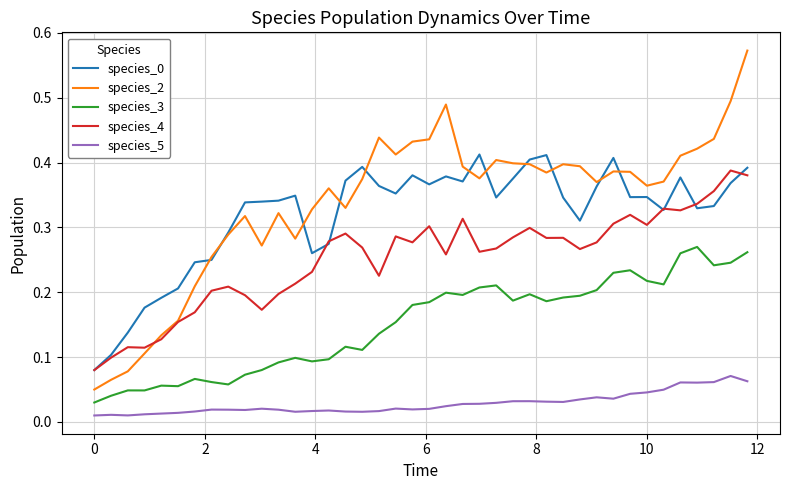

Which series has the widest spread of values?

species_2